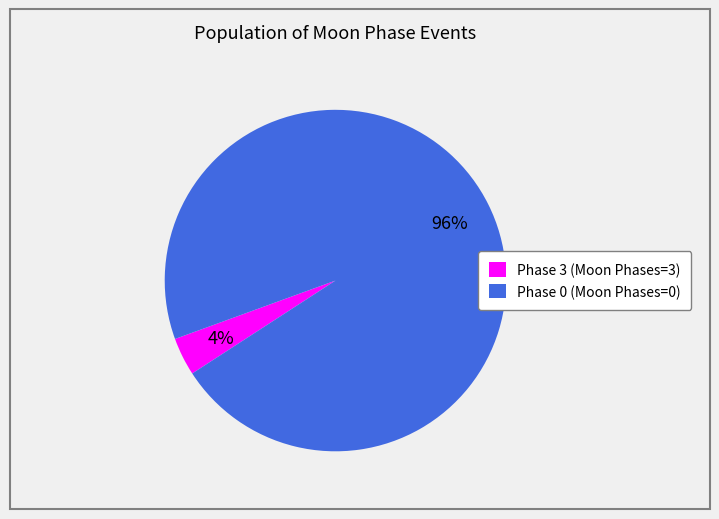

How many slices are in this pie chart?

2